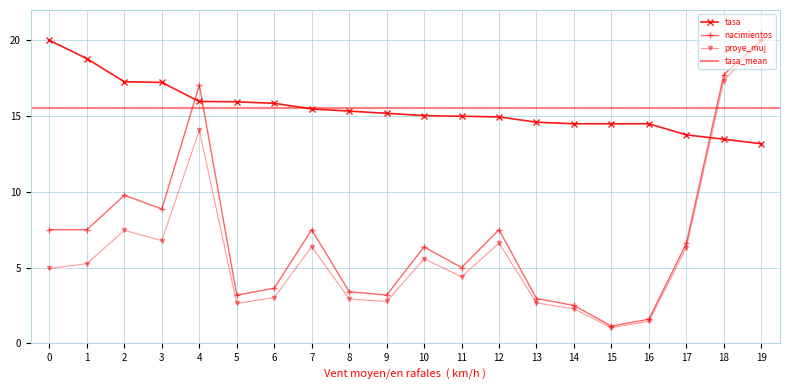

Reading right to left, list all the values displayed in this chart.

tasa: 13.2	13.5	13.8	14.5	14.5	14.5	14.6	14.9	15.0	15.0	15.2	15.3	15.5	15.8	15.9	16.0	17.2	17.3	18.8	20.0
nacimientos: 20.0	17.7	6.6	1.6	1.1	2.5	3.0	7.5	5.0	6.4	3.2	3.4	7.5	3.6	3.2	17.0	8.9	9.8	7.5	7.5
proye_muj: 20.0	17.3	6.3	1.4	1.0	2.3	2.7	6.6	4.4	5.6	2.8	2.9	6.4	3.0	2.6	14.1	6.8	7.5	5.3	4.9